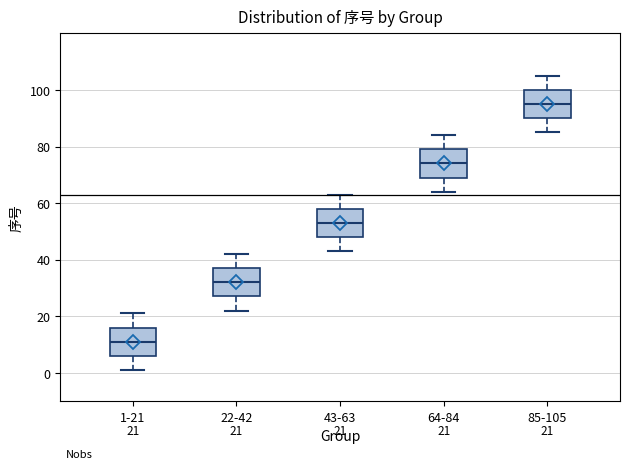

Which box has the lowest median line?

1-21